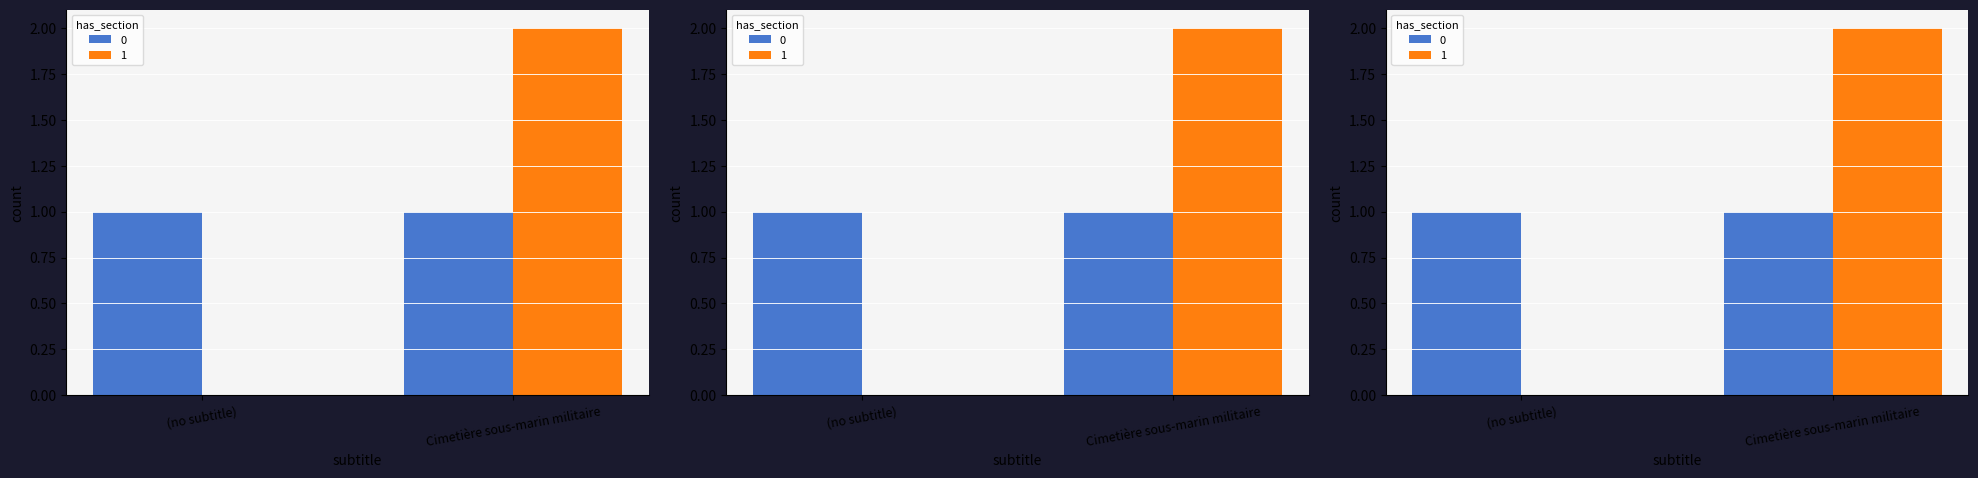

Is the value of 0 at 0 greater than the value of 1 at 0?

Yes